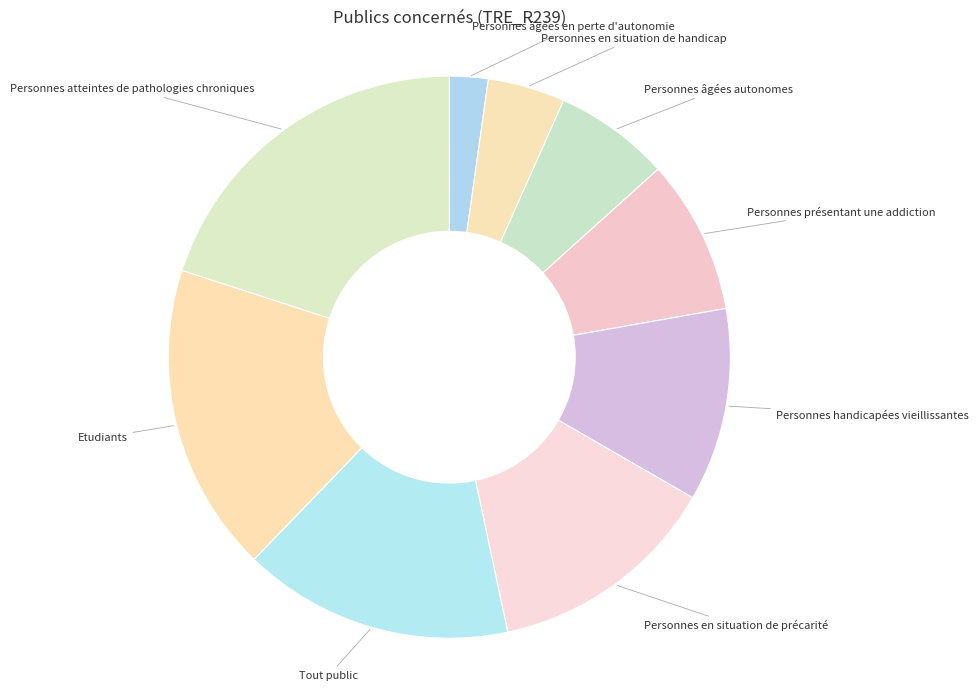

Is there any slice that represents more than half of the pie?

No